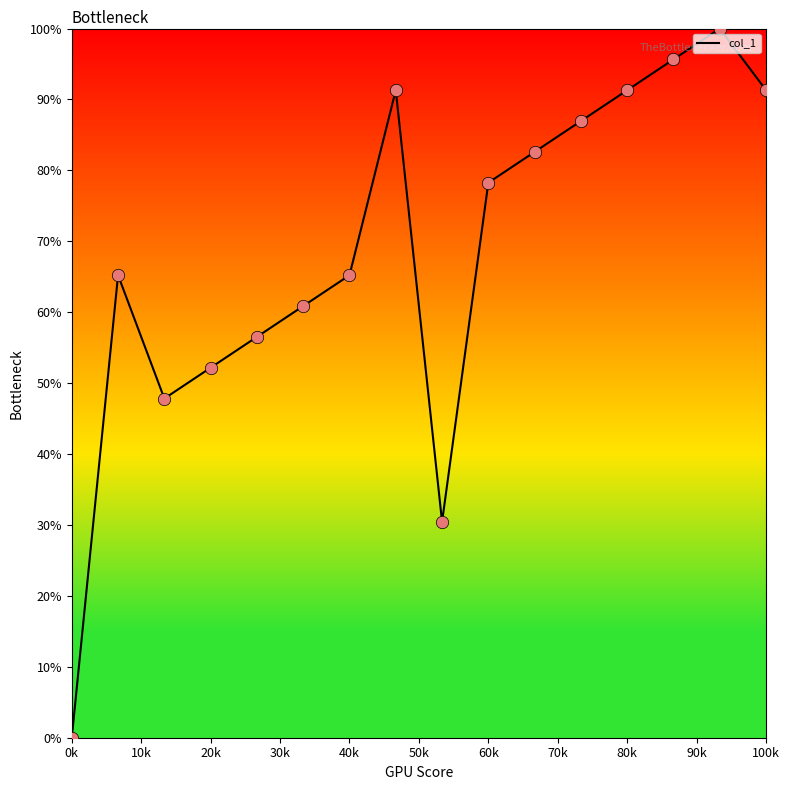

What is the maximum value shown in the chart?

100.0